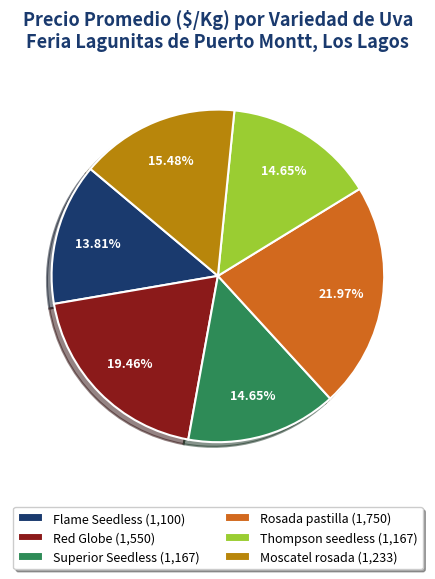

What is the smallest slice in the pie chart?

Flame Seedless